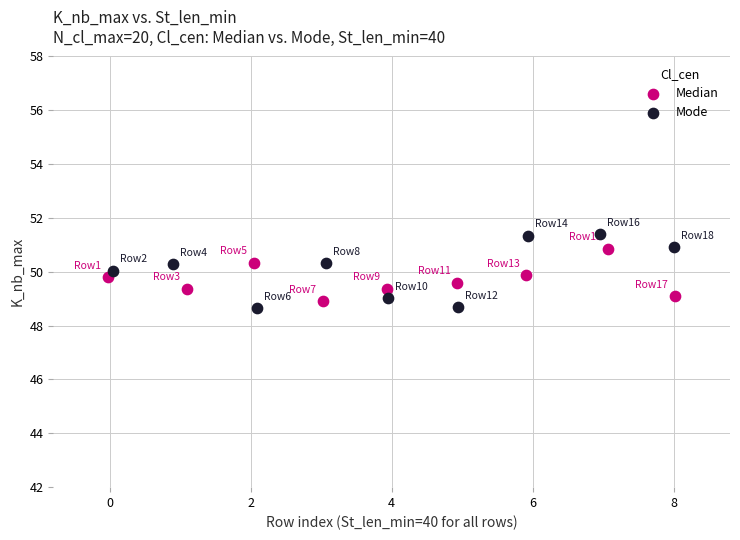

What are all the series names shown in the legend?

Median, Mode